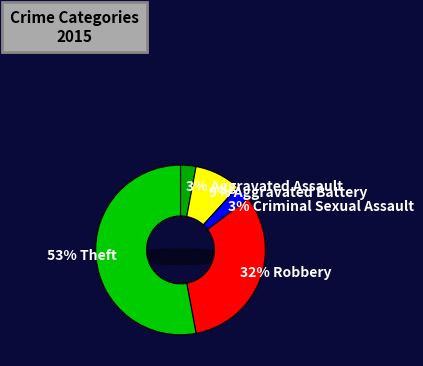

To the nearest percent, what is the difference between the largest and smallest slice percentages?

50%